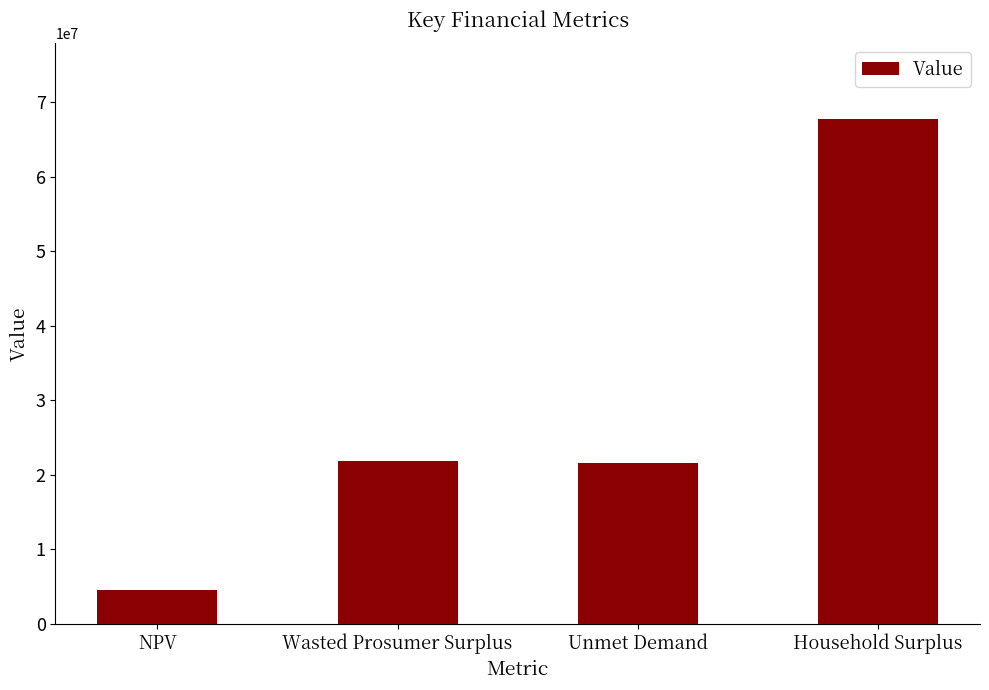

Approximately how many times larger is the value at Unmet Demand compared to Wasted Prosumer Surplus?

1.0